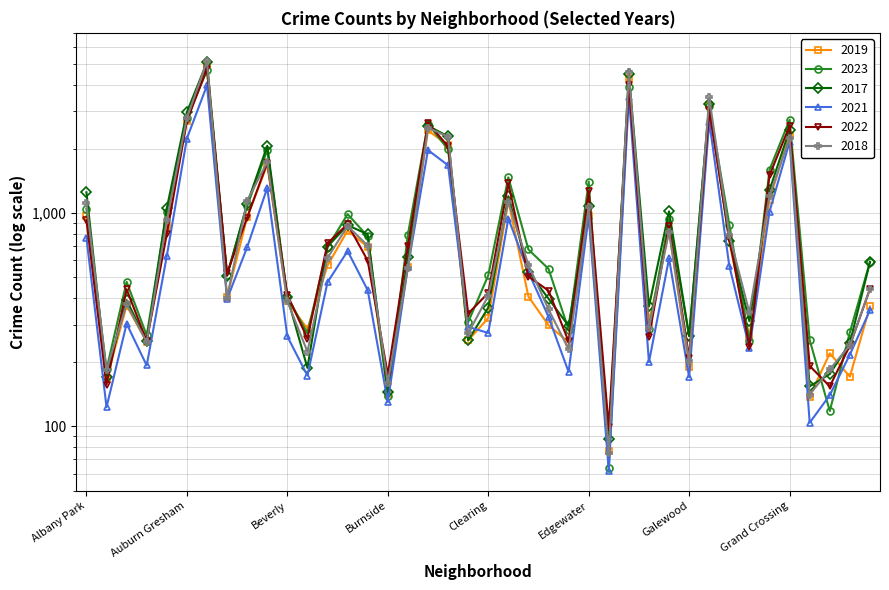

Is the value of 2023 at Beverly greater than the value of 2022 at Beverly?

No